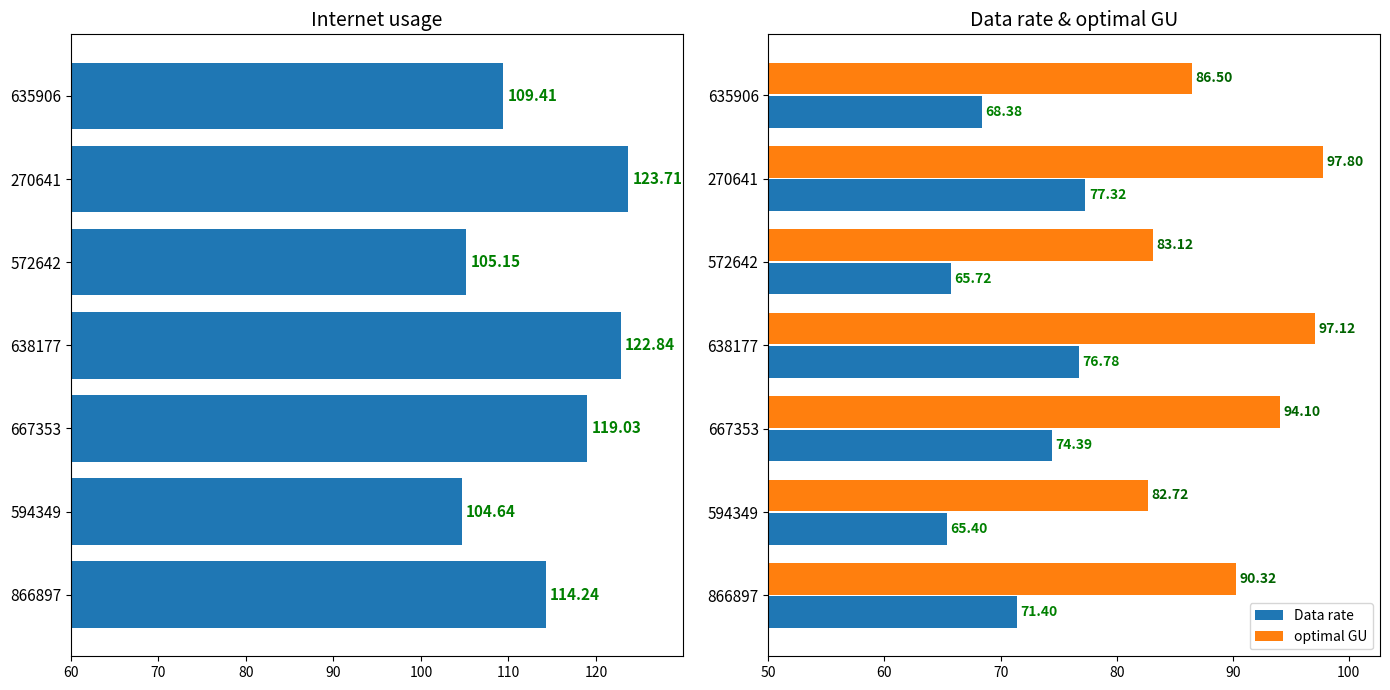

What is the maximum value for Internet usage?

123.7